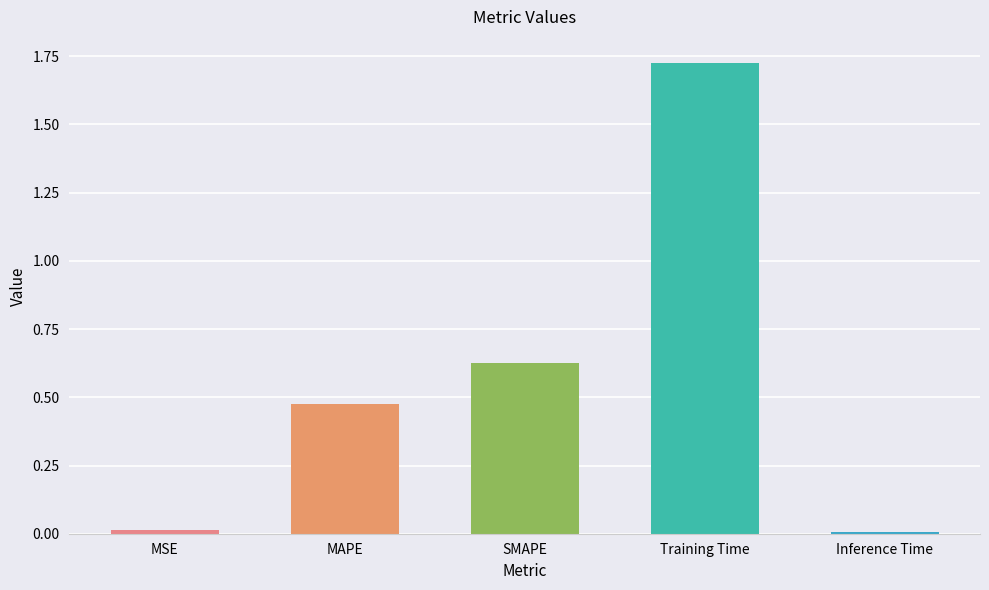

What value does the data have at SMAPE?

0.6